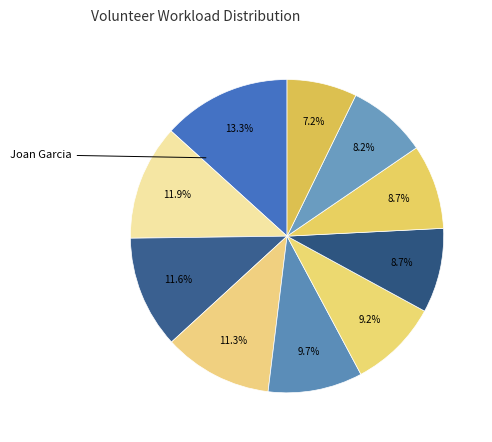

Count the number of slices in the pie.

10